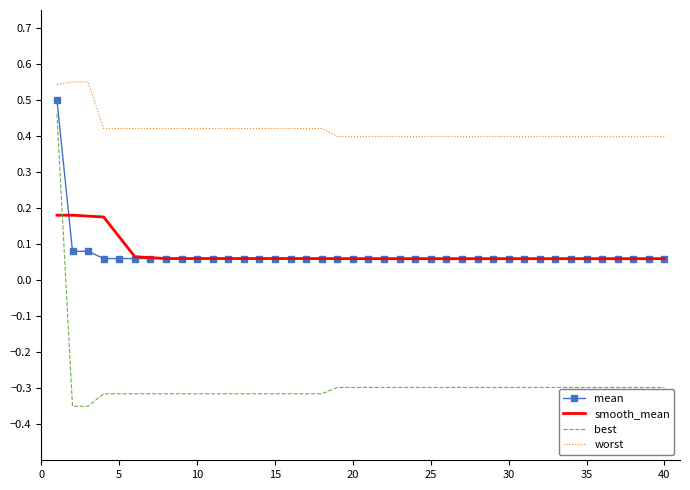

True or false: smooth_mean and worst intersect in this chart.

False